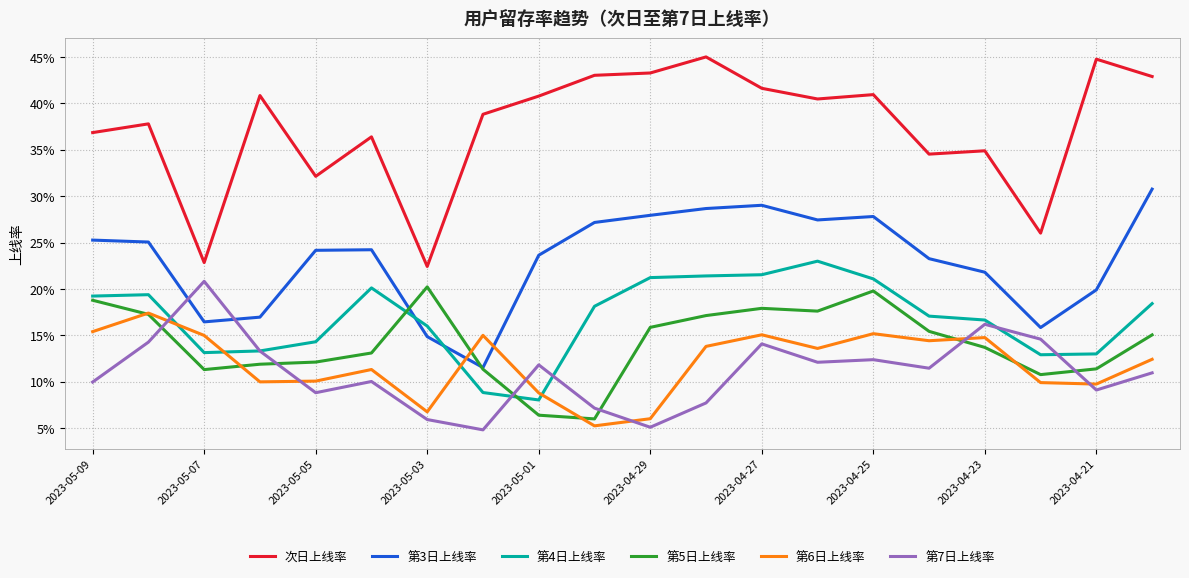

Which series has the widest spread of values?

次日上线率